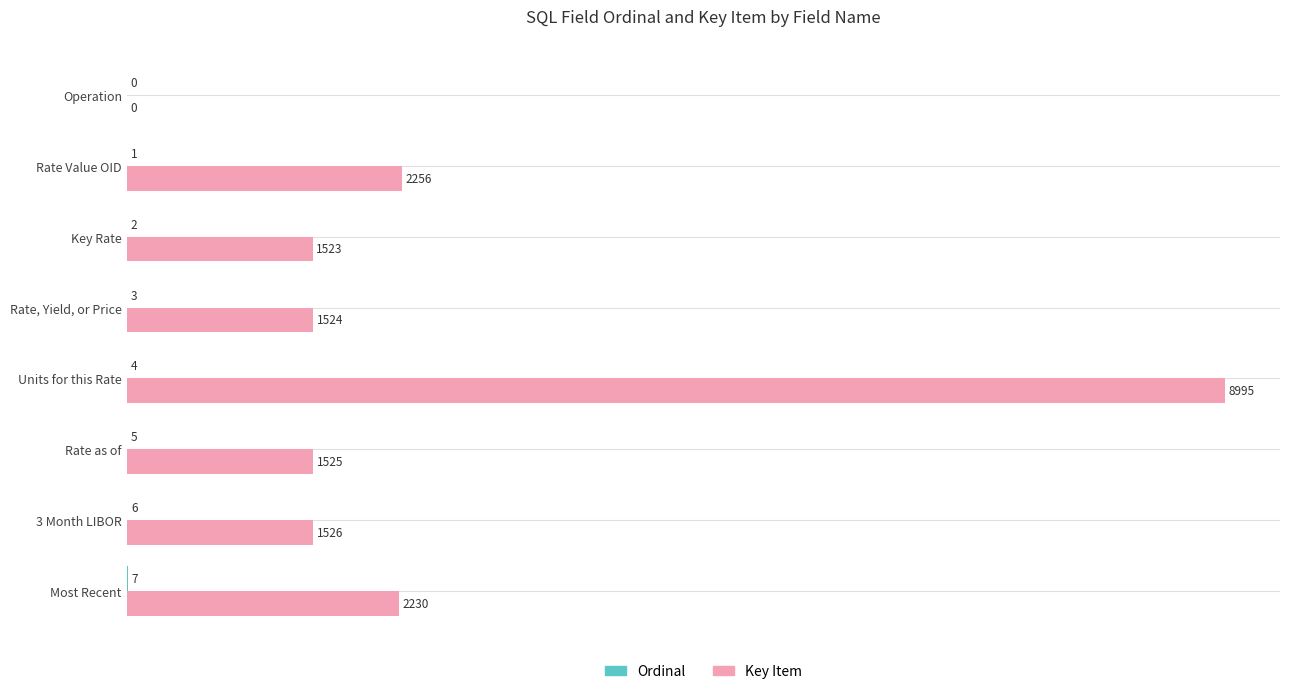

The value of Key Item at Rate Value OID is 645. True or false?

False